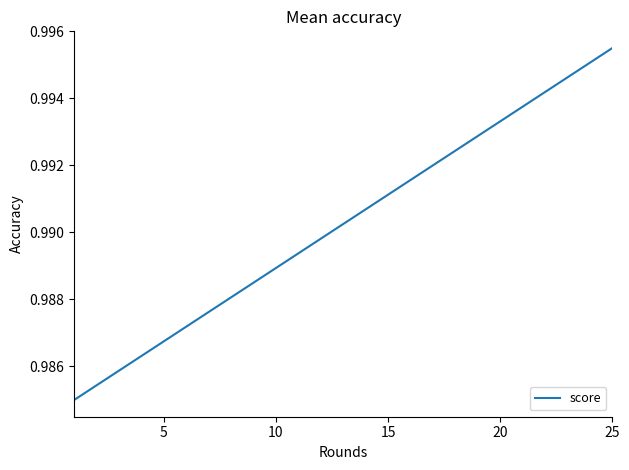

How many distinct data groups are displayed?

1